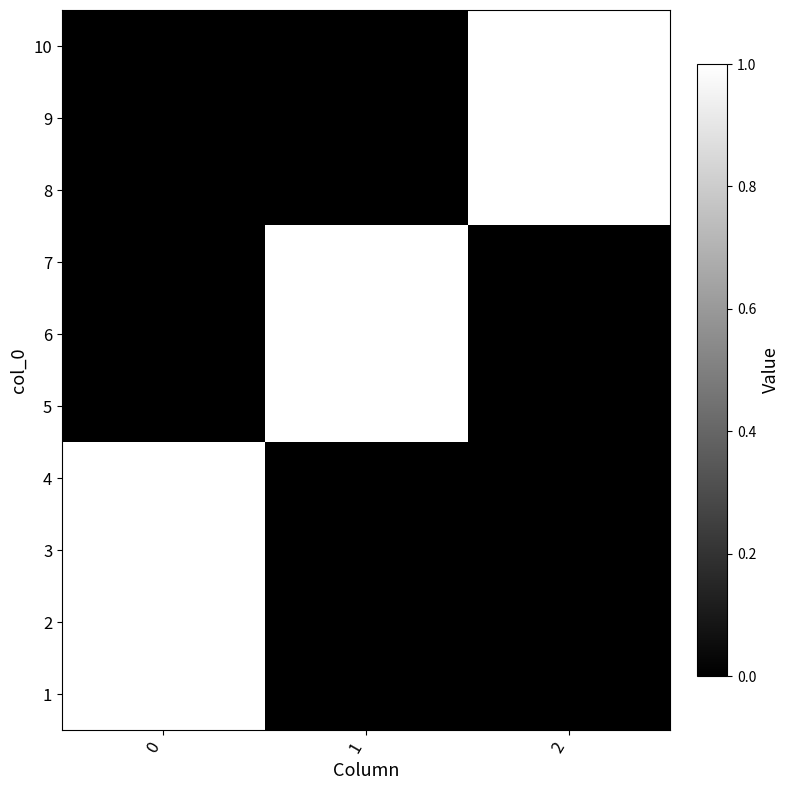

Reading left to right, what are all the values shown in this chart?

1: 0=1	1=0	2=0
2: 0=1	1=0	2=0
3: 0=1	1=0	2=0
4: 0=1	1=0	2=0
5: 0=0	1=1	2=0
6: 0=0	1=1	2=0
7: 0=0	1=1	2=0
8: 0=0	1=0	2=1
9: 0=0	1=0	2=1
10: 0=0	1=0	2=1